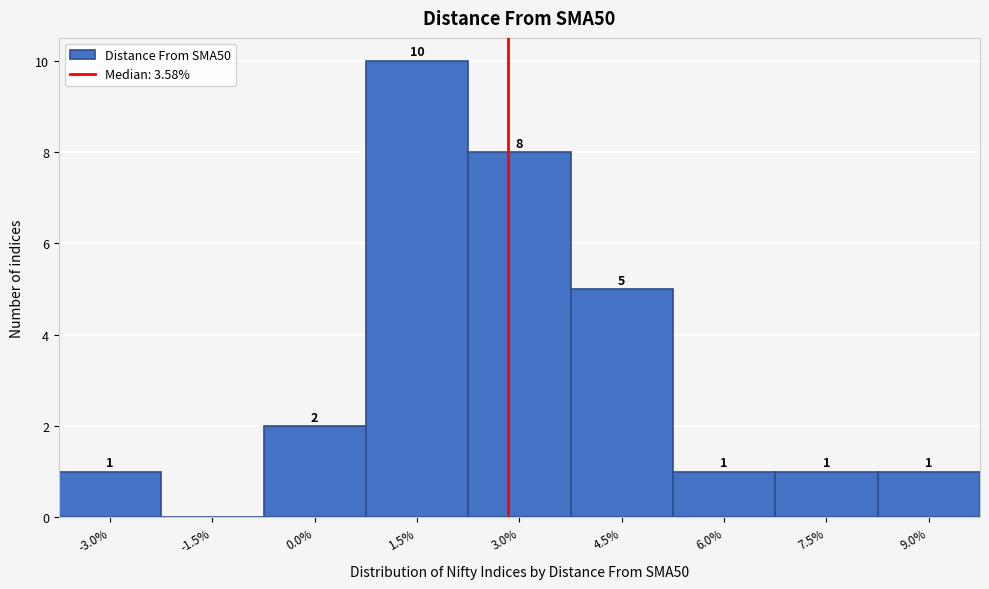

Reading right to left, what are all the values shown in this chart?

9.0%=1	7.5%=1	6.0%=1	4.5%=5	3.0%=8	1.5%=10	0.0%=2	-1.5%=0	-3.0%=1